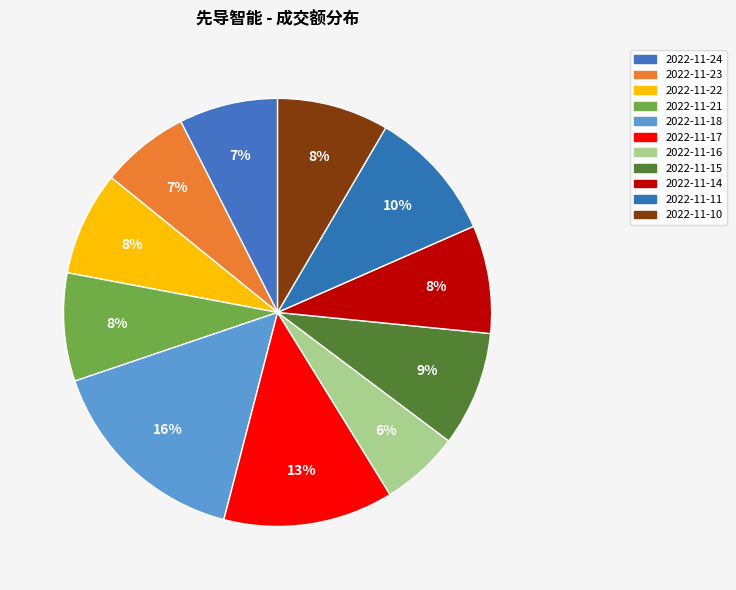

The 2022-11-16 slice represents 1% of the pie. True or false?

False